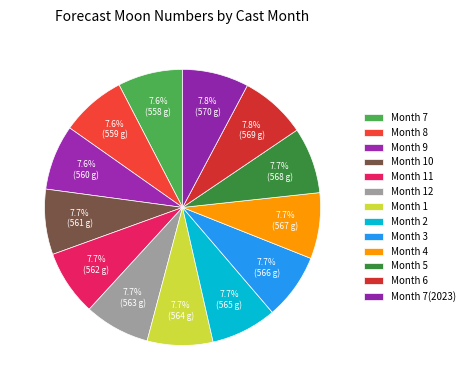

How many slices are in this pie chart?

13